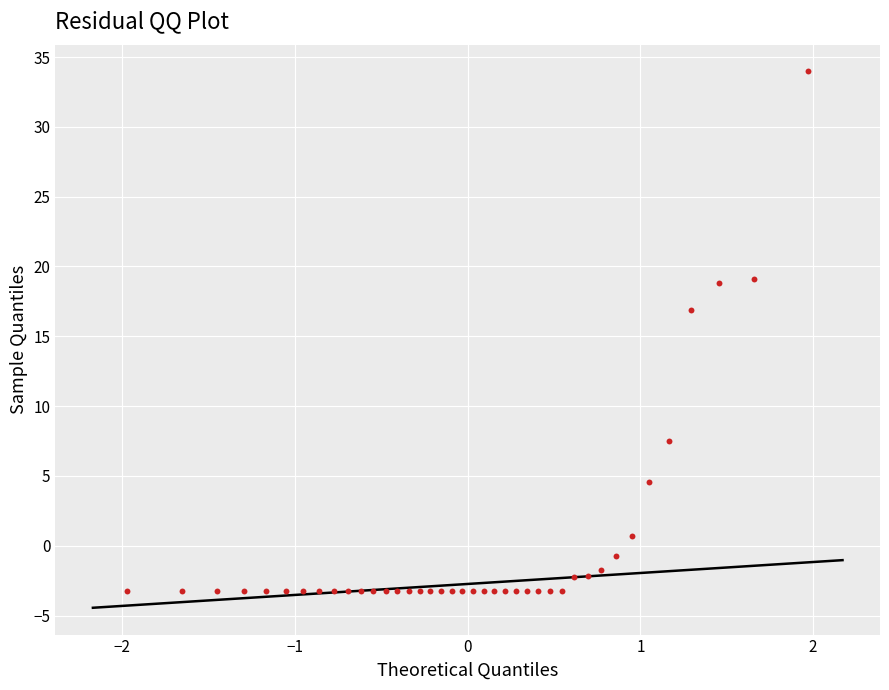

What Y value in the scatter plot is closest to 15?

16.9